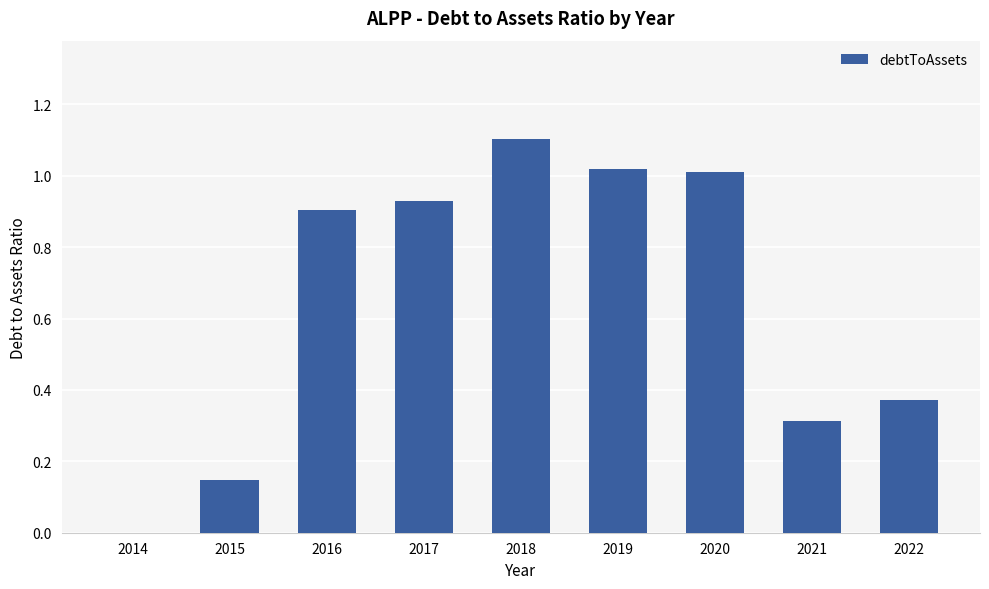

The value at 2022 is 0.2. True or false?

False